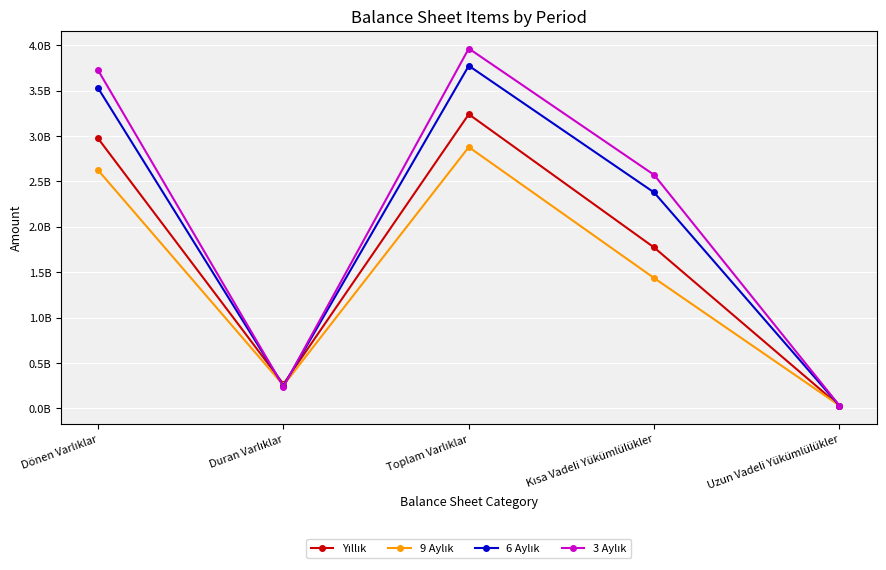

How many interior local peaks does the Yıllık series have?

1